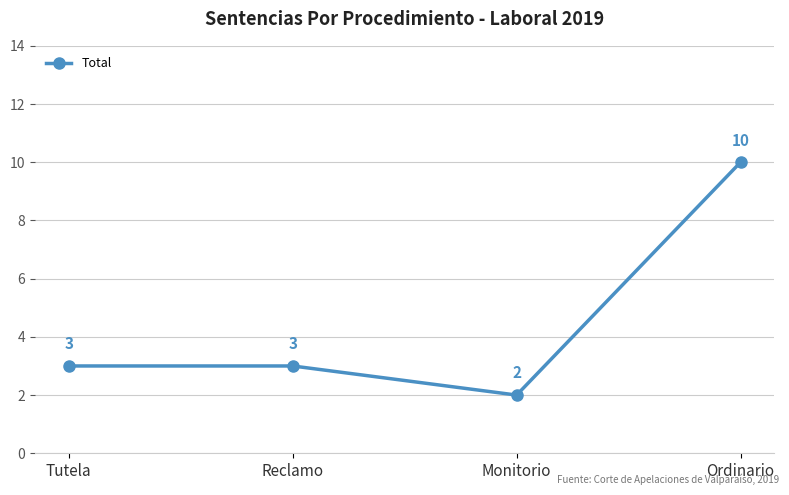

Is this an area chart (filled region under the line)?

No